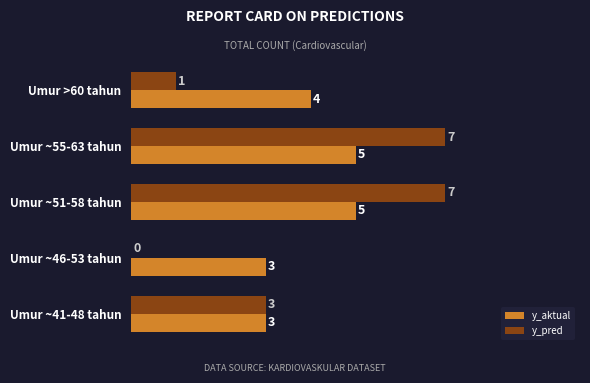

The y_pred series shows 0 at Umur ~46-53 tahun. True or false?

True